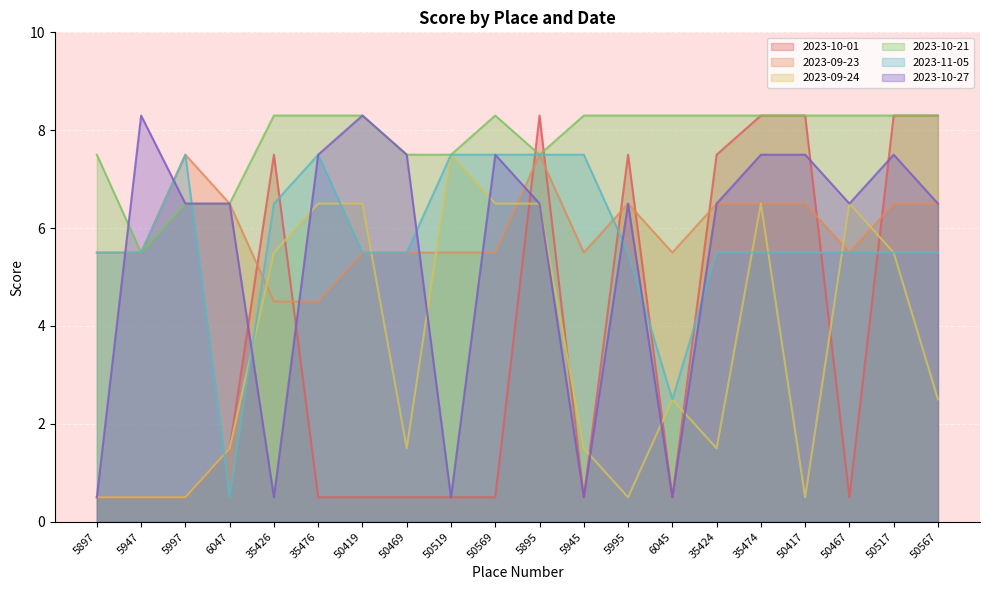

What is the difference between the 2023-10-01 values at 5897 and 50567?

7.8